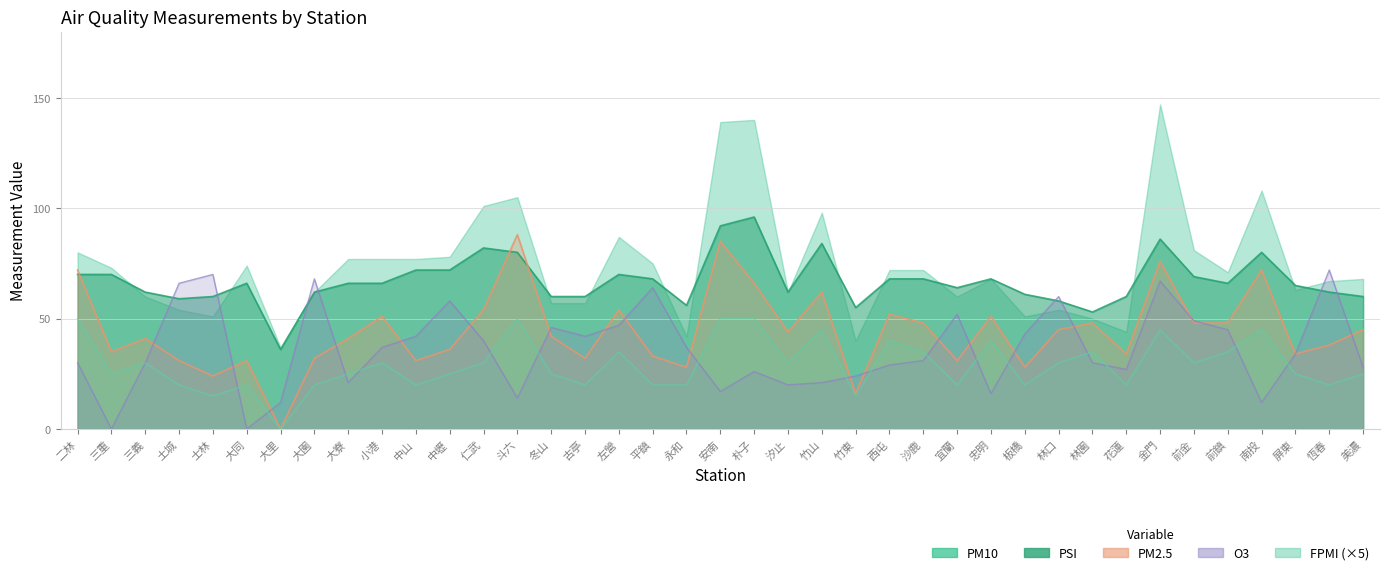

Reading left to right, transcribe all the data shown in this chart.

PM10: 二林=80	三重=73	三義=60	土城=54	士林=51	大同=74	大里=37	大園=62	大寮=77	小港=77	中山=77	中壢=78	仁武=101	斗六=105	冬山=57	古亭=57	左營=87	平鎮=75	永和=42	安南=139	朴子=140	汐止=62	竹山=98	竹東=40	西屯=72	沙鹿=72	宜蘭=60	忠明=68	板橋=51	林口=54	林園=50	花蓮=44	金門=147	前金=81	前鎮=71	南投=108	屏東=63	恆春=67	美濃=68
PSI: 二林=70	三重=70	三義=62	土城=59	士林=60	大同=66	大里=36	大園=62	大寮=66	小港=66	中山=72	中壢=72	仁武=82	斗六=80	冬山=60	古亭=60	左營=70	平鎮=68	永和=56	安南=92	朴子=96	汐止=62	竹山=84	竹東=55	西屯=68	沙鹿=68	宜蘭=64	忠明=68	板橋=61	林口=58	林園=53	花蓮=60	金門=86	前金=69	前鎮=66	南投=80	屏東=65	恆春=62	美濃=60
PM2.5: 二林=72	三重=35	三義=41	土城=31	士林=24	大同=31	大里=0	大園=32	大寮=41	小港=51	中山=31	中壢=36	仁武=54	斗六=88	冬山=42	古亭=32	左營=54	平鎮=33	永和=28	安南=85	朴子=66	汐止=44	竹山=62	竹東=16	西屯=52	沙鹿=48	宜蘭=31	忠明=51	板橋=28	林口=45	林園=48	花蓮=34	金門=76	前金=48	前鎮=48	南投=72	屏東=34	恆春=38	美濃=45
O3: 二林=30	三重=0	三義=30	土城=66	士林=70	大同=0	大里=12	大園=68	大寮=21	小港=37	中山=42	中壢=58	仁武=40	斗六=14	冬山=46	古亭=42	左營=47	平鎮=64	永和=37	安南=17	朴子=26	汐止=20	竹山=21	竹東=24	西屯=29	沙鹿=31	宜蘭=52	忠明=16	板橋=43	林口=60	林園=30	花蓮=27	金門=67	前金=49	前鎮=45	南投=12	屏東=34	恆春=72	美濃=28
FPMI: 二林=50	三重=25	三義=30	土城=20	士林=15	大同=20	大里=0	大園=20	大寮=25	小港=30	中山=20	中壢=25	仁武=30	斗六=50	冬山=25	古亭=20	左營=35	平鎮=20	永和=20	安南=50	朴子=50	汐止=30	竹山=45	竹東=15	西屯=40	沙鹿=35	宜蘭=20	忠明=40	板橋=20	林口=30	林園=35	花蓮=20	金門=45	前金=30	前鎮=35	南投=45	屏東=25	恆春=20	美濃=25